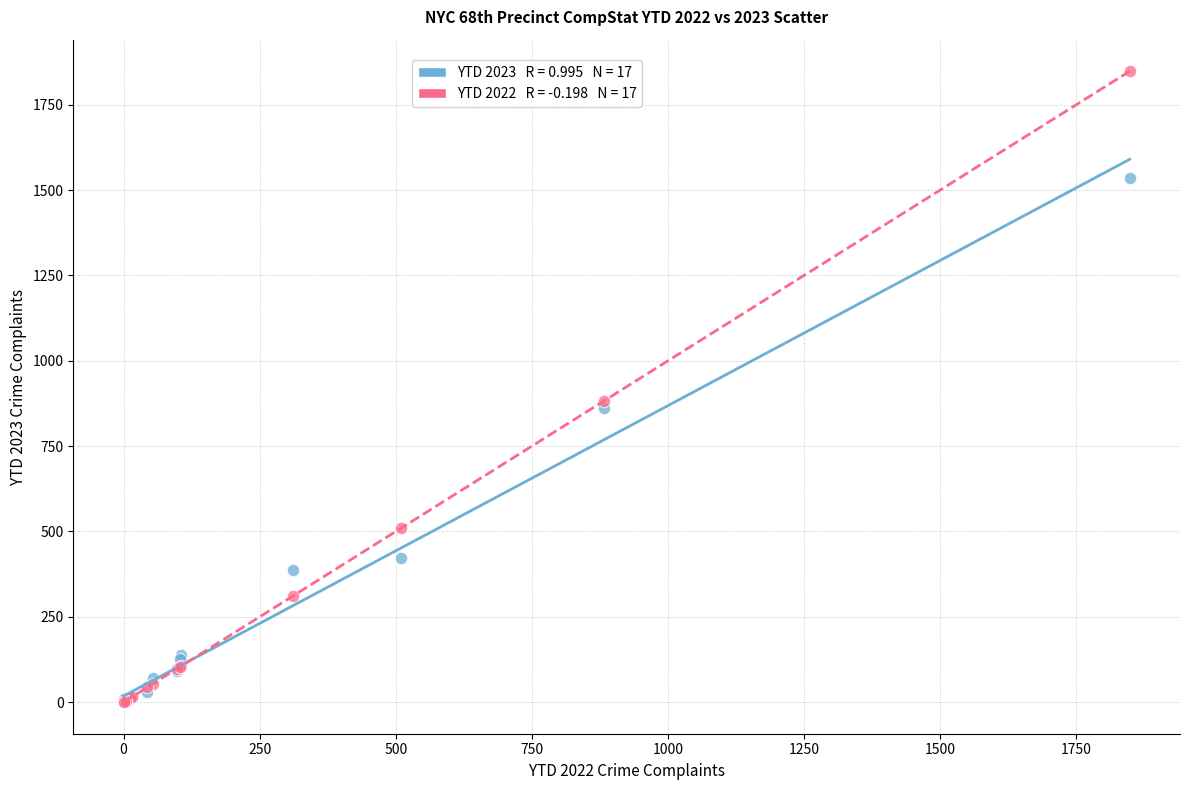

Across all series, what Y value is closest to 924?

883